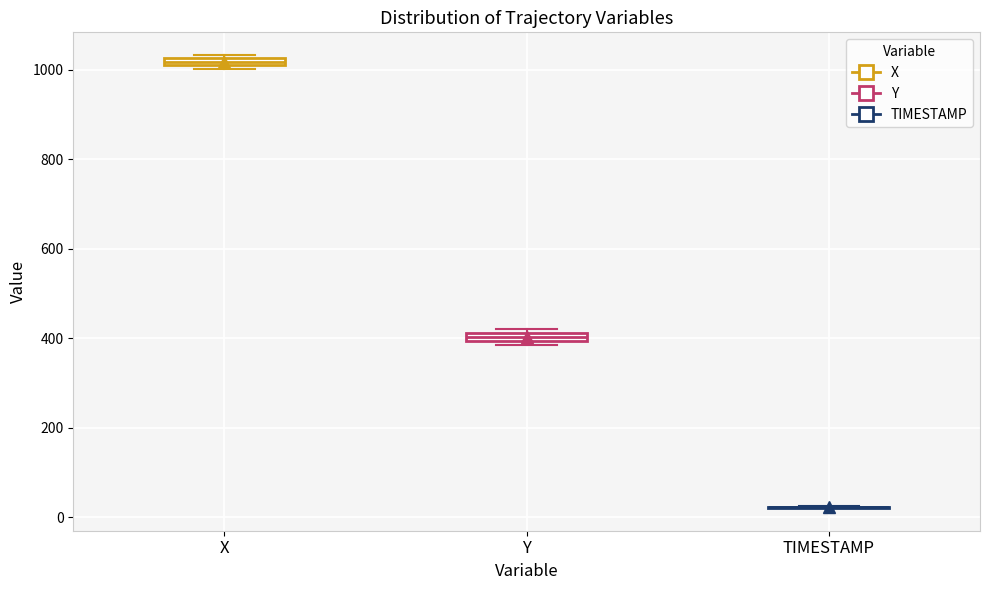

Where is the lower edge of the box for X on the y-axis? The values are not printed on the chart, so give them approximately, as read against the axis.

1000